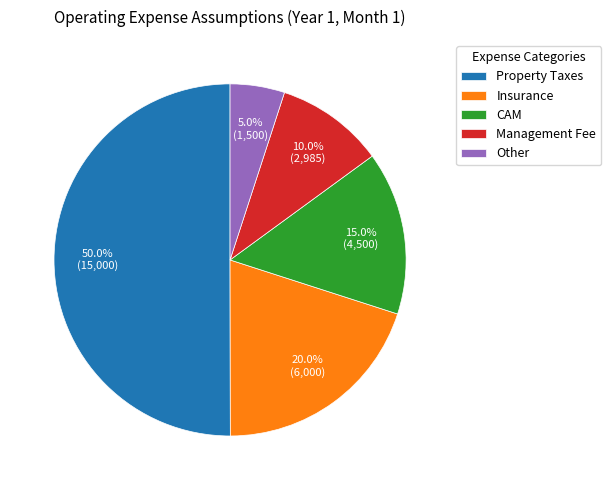

Between Other and Insurance, which is larger?

Insurance